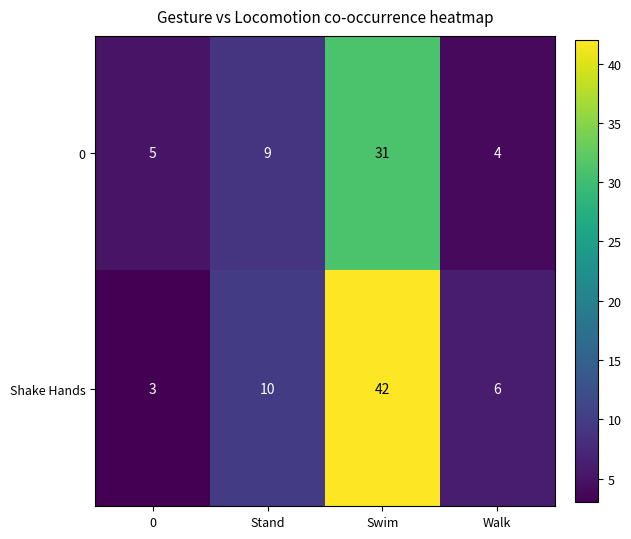

Which series has the widest spread of values?

Shake Hands